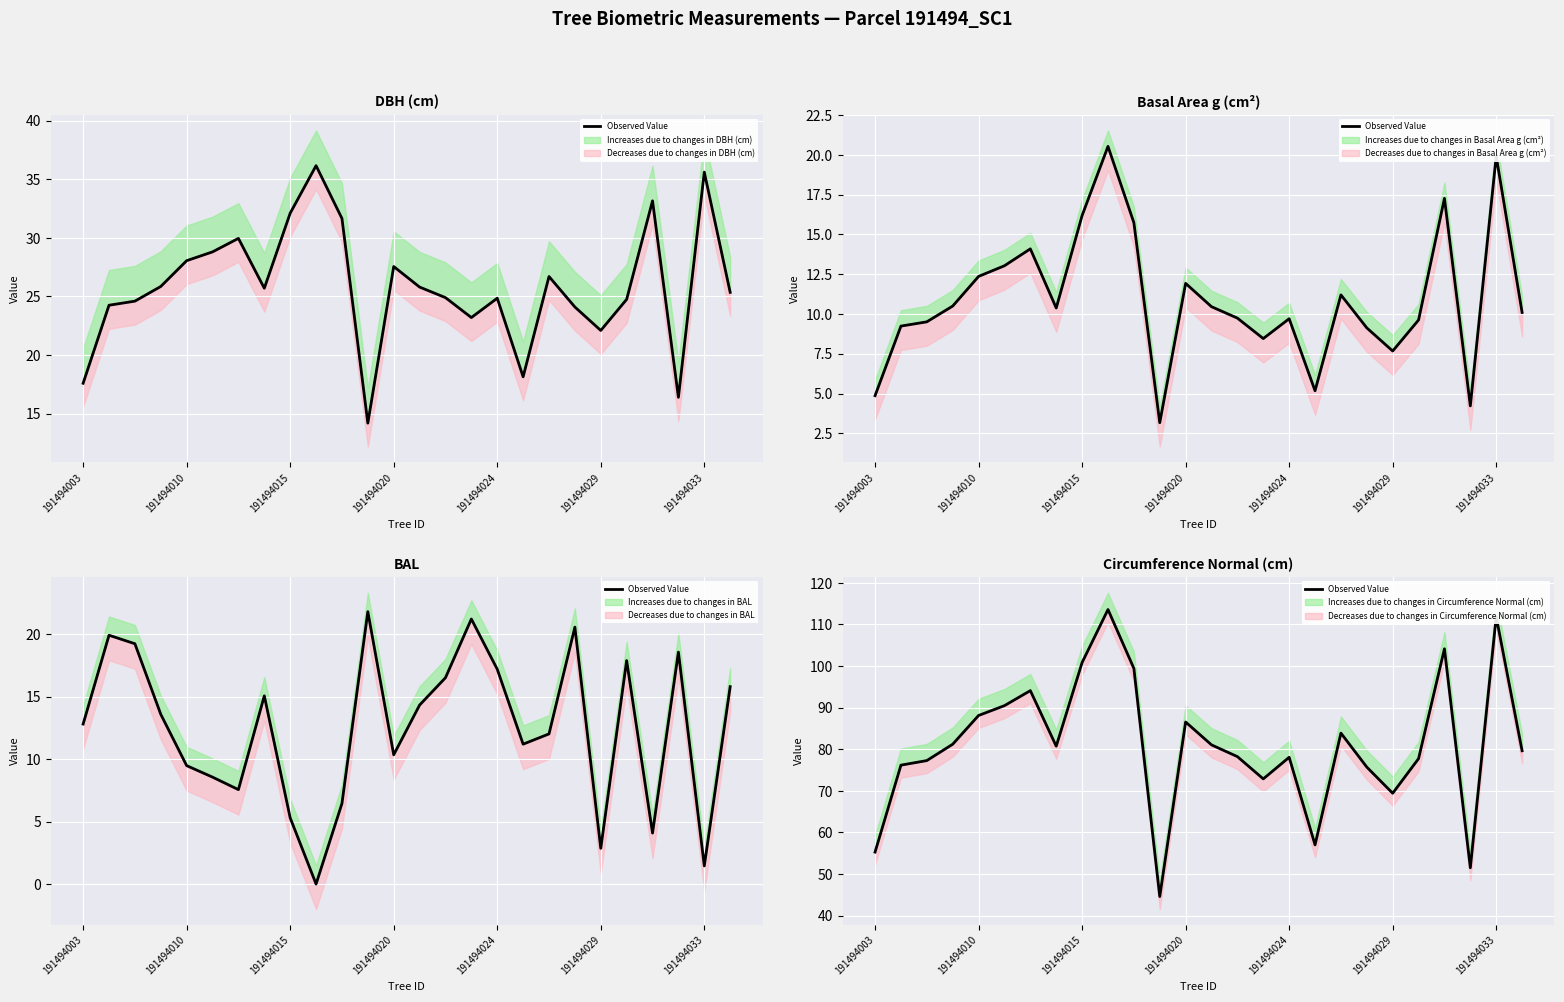

Where is the data nearest to the value 79?

25